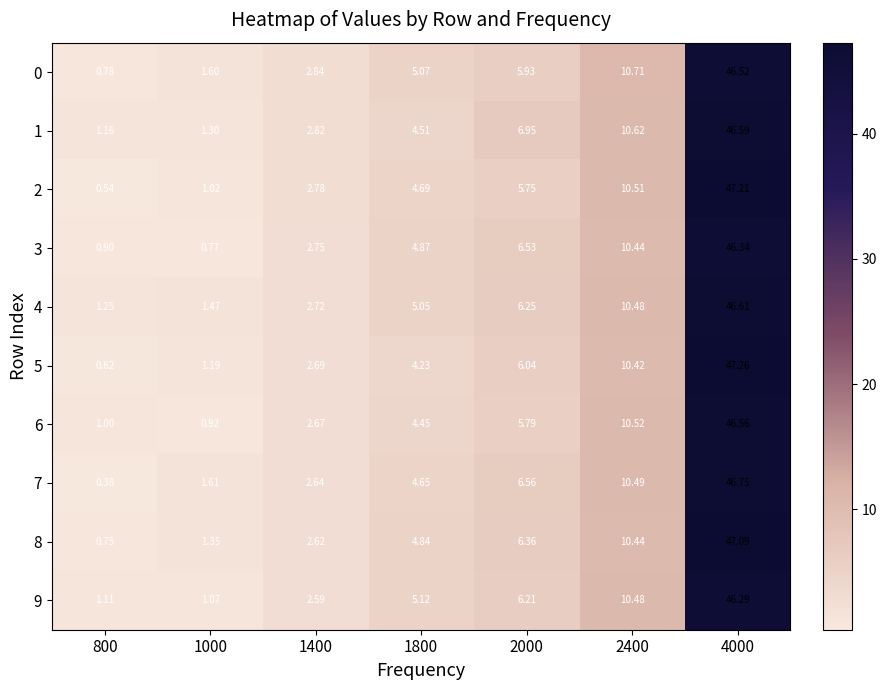

How many distinct data groups are displayed?

10